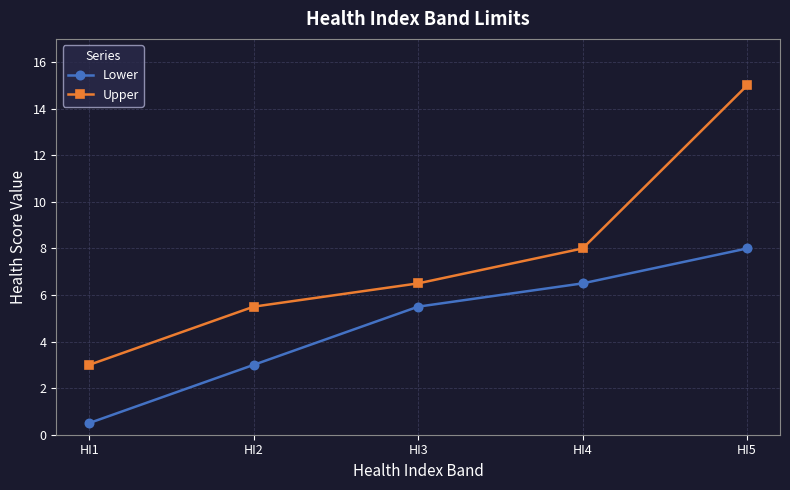

Reading left to right, list all the values displayed in this chart.

Lower: 0.5	3.0	5.5	6.5	8.0
Upper: 3.0	5.5	6.5	8.0	15.0